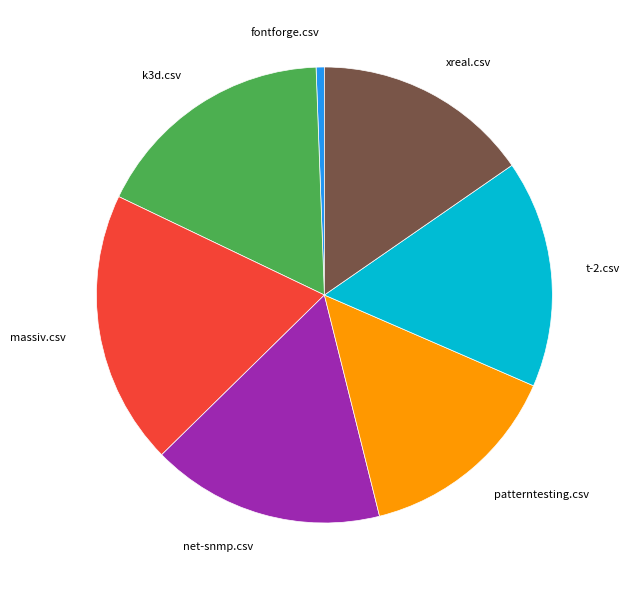

What is the ratio of the value at xreal.csv to the value at massiv.csv?

0.8